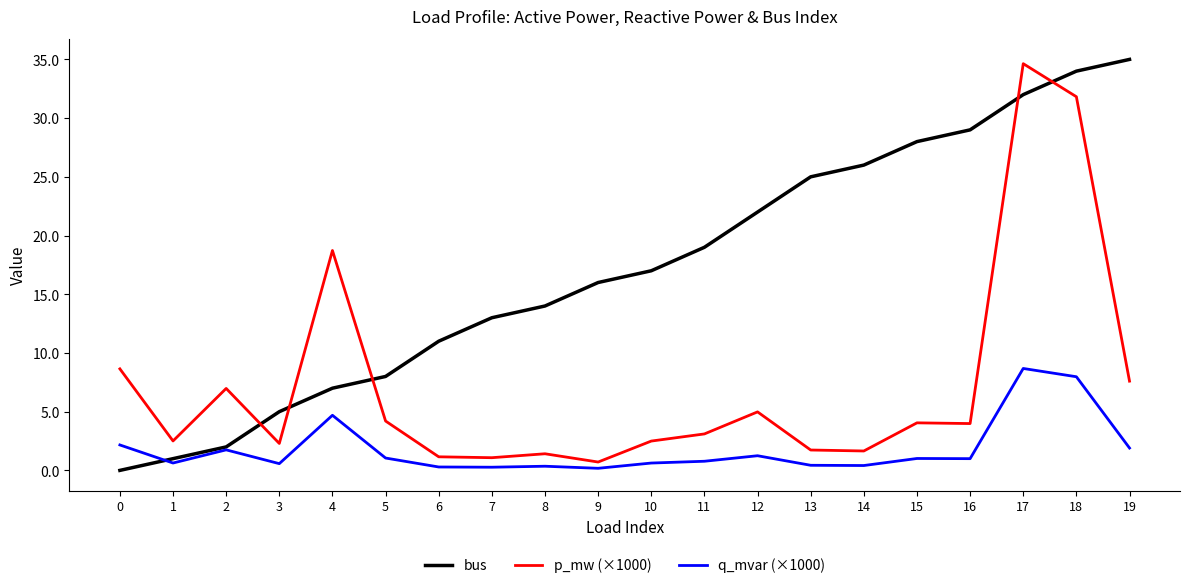

Is it true that p_mw (×1000) equals 7.0 at 2?

True